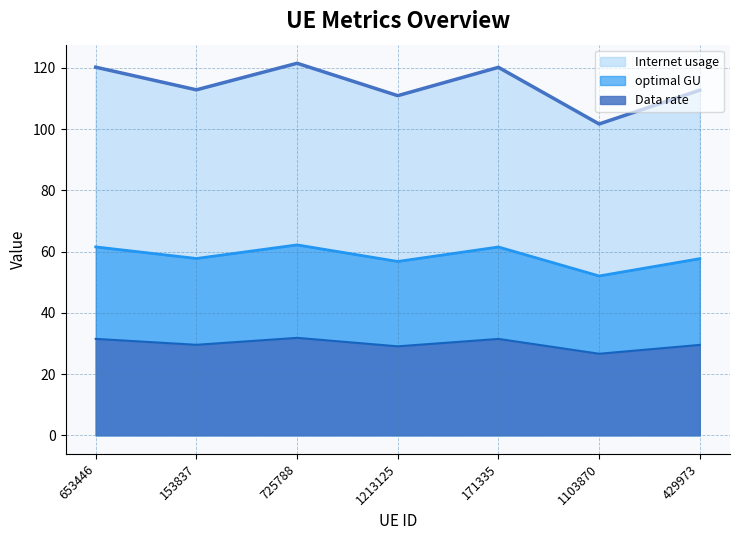

Where is the first local minimum for Internet usage?

153837